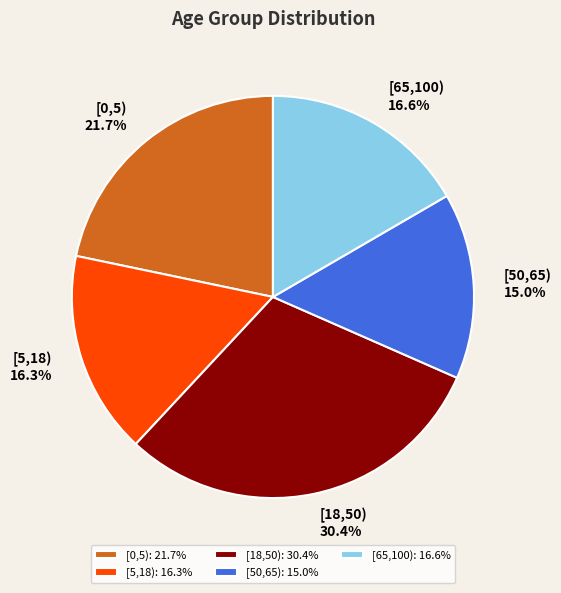

To the nearest percent, what is the combined percentage of [65,100) and [18,50)?

47%